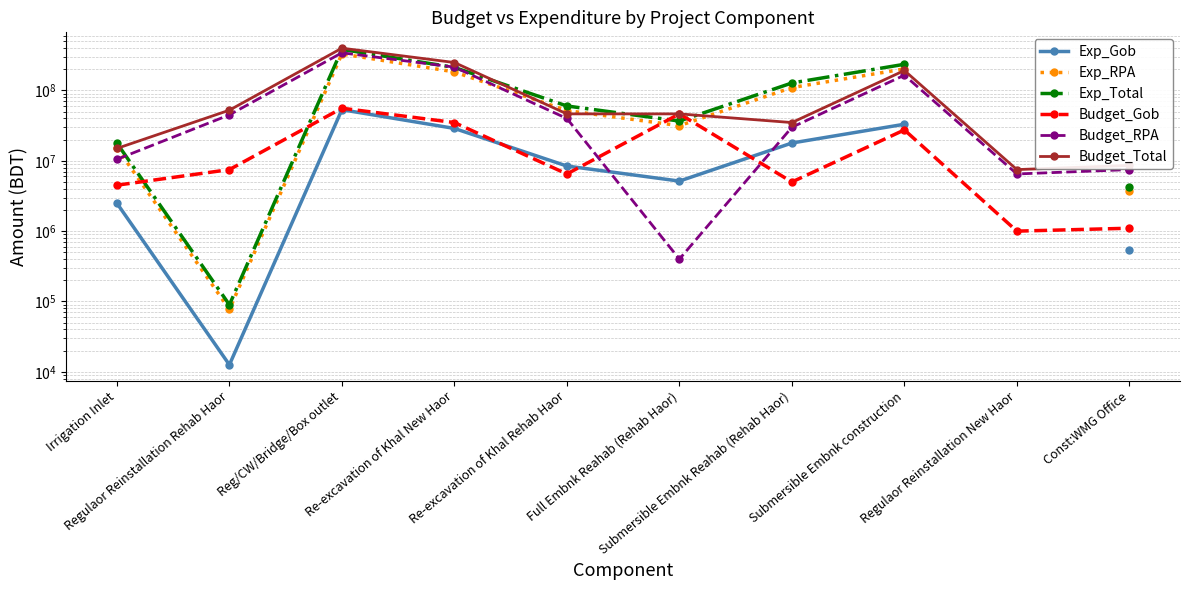

Is it true that Budget_RPA equals 215000000.0 at Re-excavation of Khal New Haor?

True